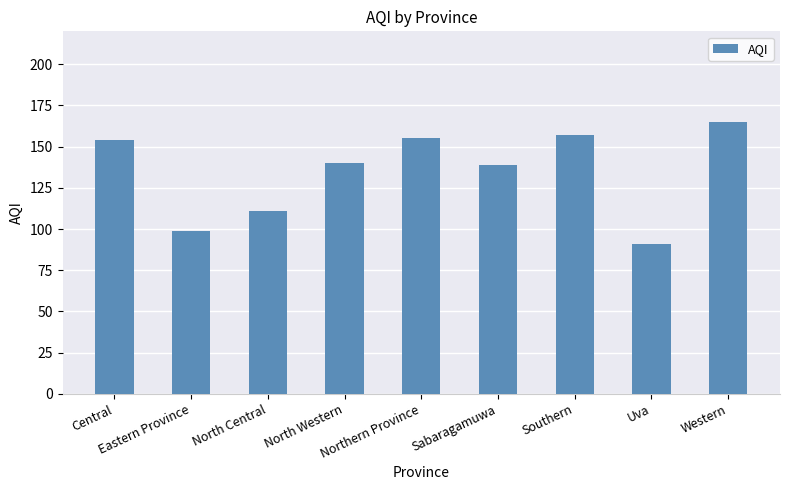

The value at Sabaragamuwa is 139. True or false?

True